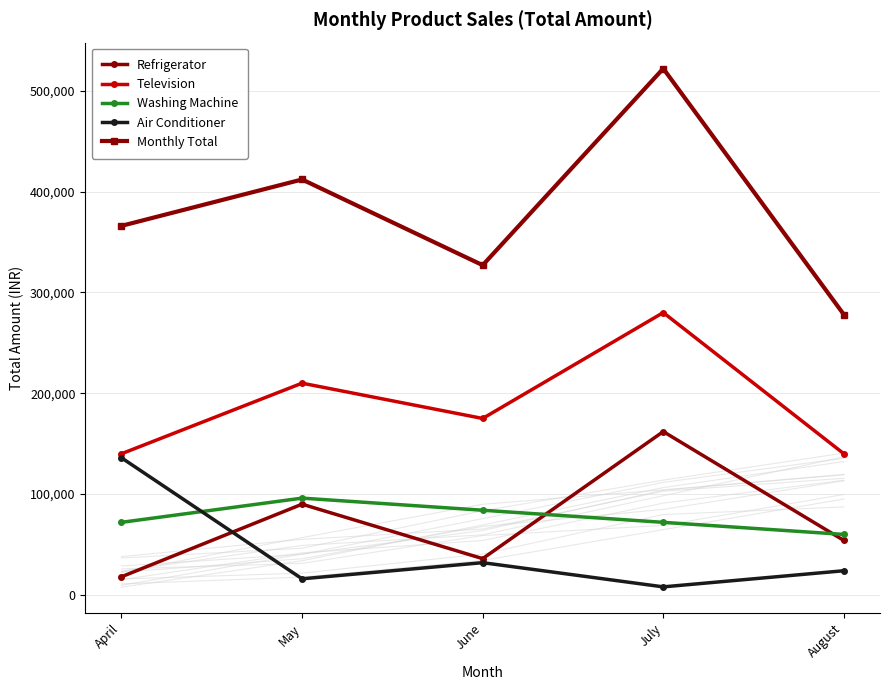

True or false: Washing Machine has a value of 96000 at May.

True